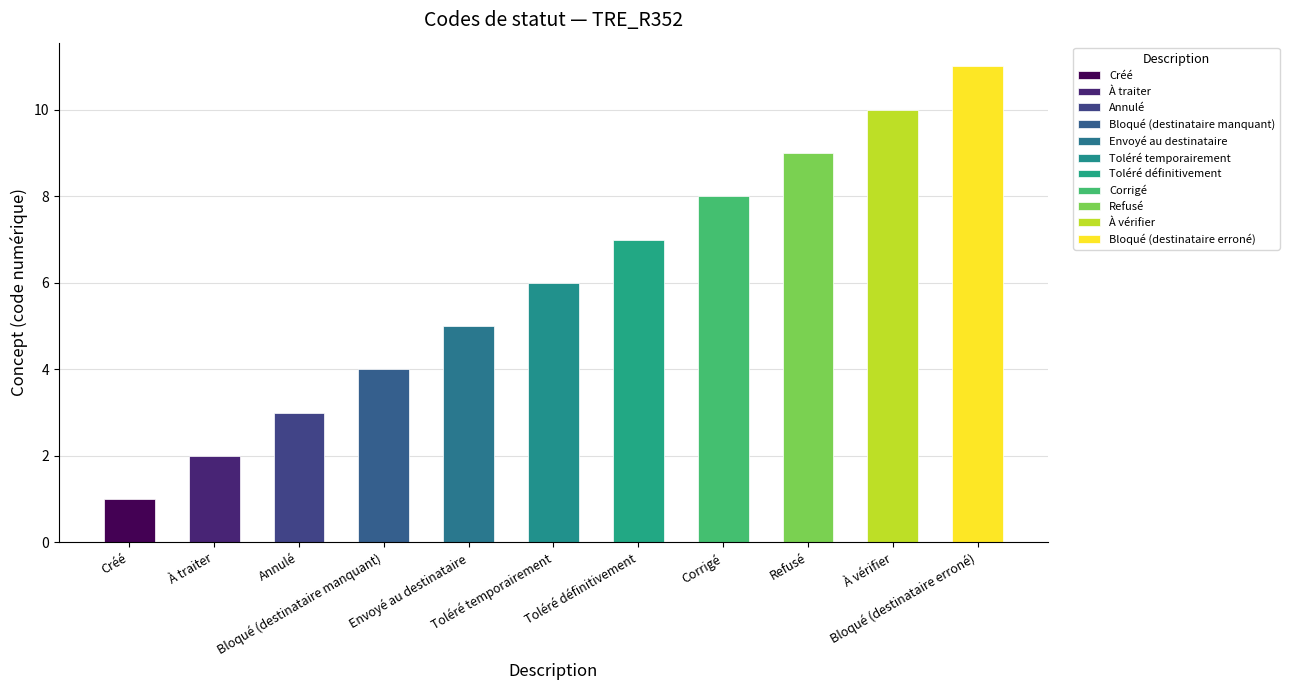

What is the label of the 9th bar from the right?

Annulé